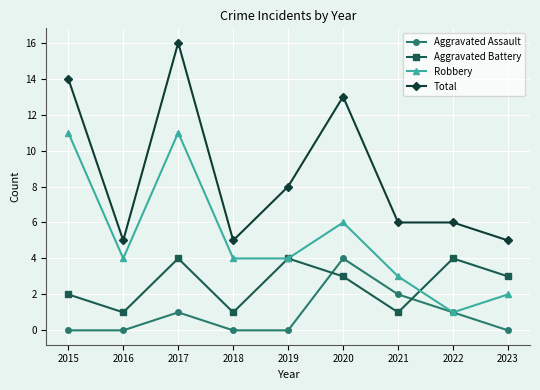

Reading right to left, transcribe all the data shown in this chart.

Aggravated Assault: 2023=0	2022=1	2021=2	2020=4	2019=0	2018=0	2017=1	2016=0	2015=0
Aggravated Battery: 2023=3	2022=4	2021=1	2020=3	2019=4	2018=1	2017=4	2016=1	2015=2
Robbery: 2023=2	2022=1	2021=3	2020=6	2019=4	2018=4	2017=11	2016=4	2015=11
Total: 2023=5	2022=6	2021=6	2020=13	2019=8	2018=5	2017=16	2016=5	2015=14